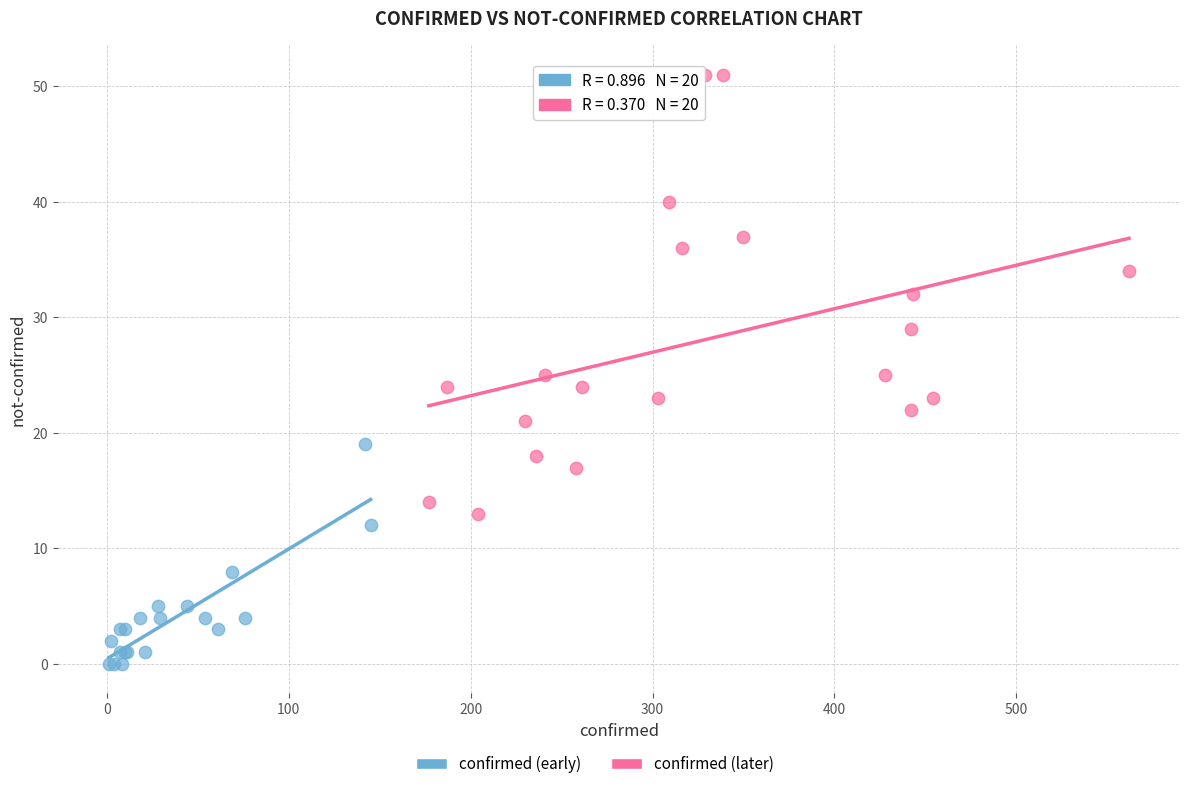

Which series reaches the minimum Y coordinate?

confirmed (early)